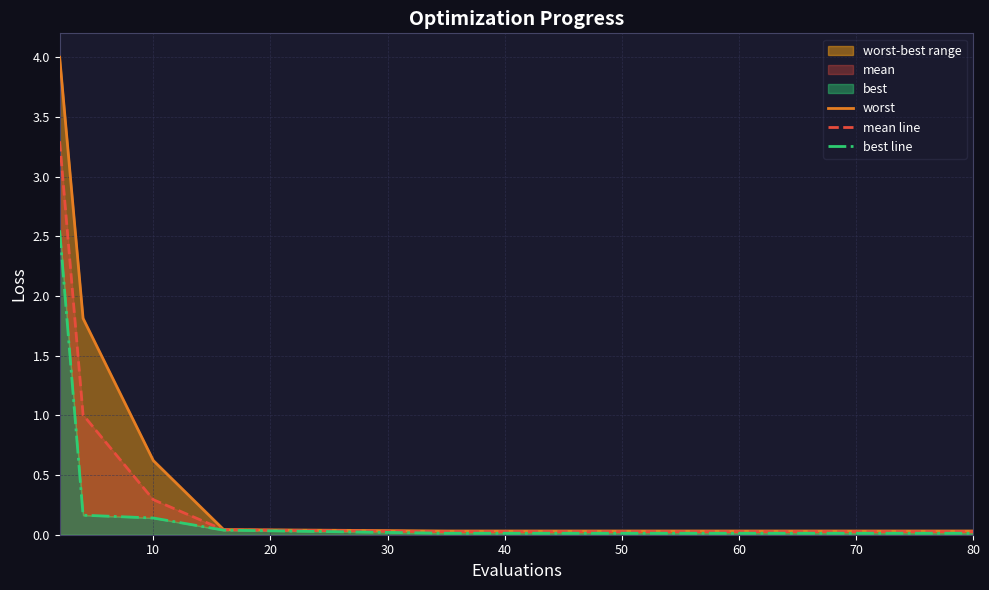

Is the value of best line at 20 greater than the value of mean line at 60?

Yes